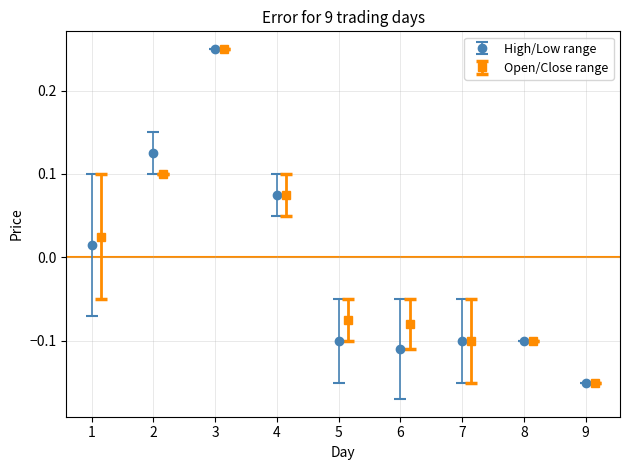

What is the value of the Open bar at the 2nd from the left?

0.1